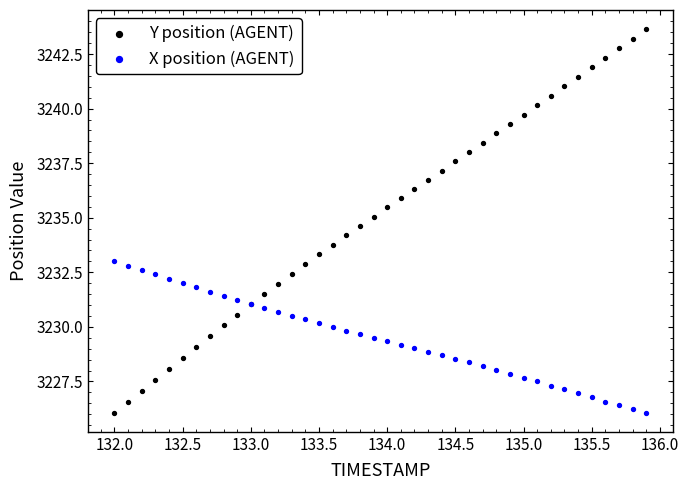

Which series has the widest spread of Y values?

Y position (AGENT)